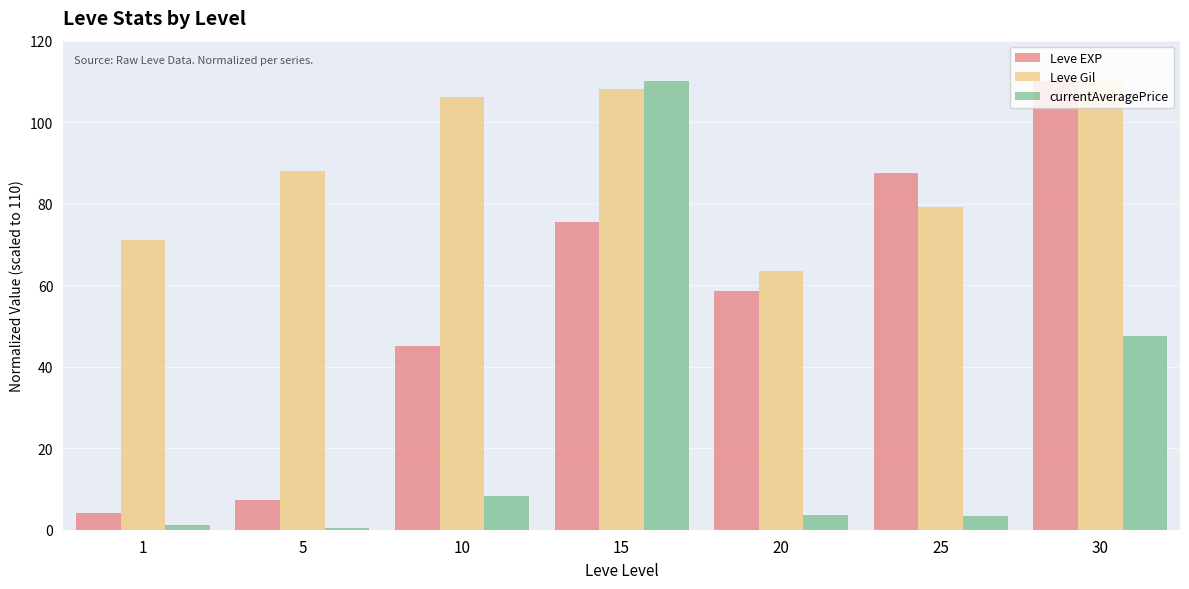

How many data points does each series have?

7